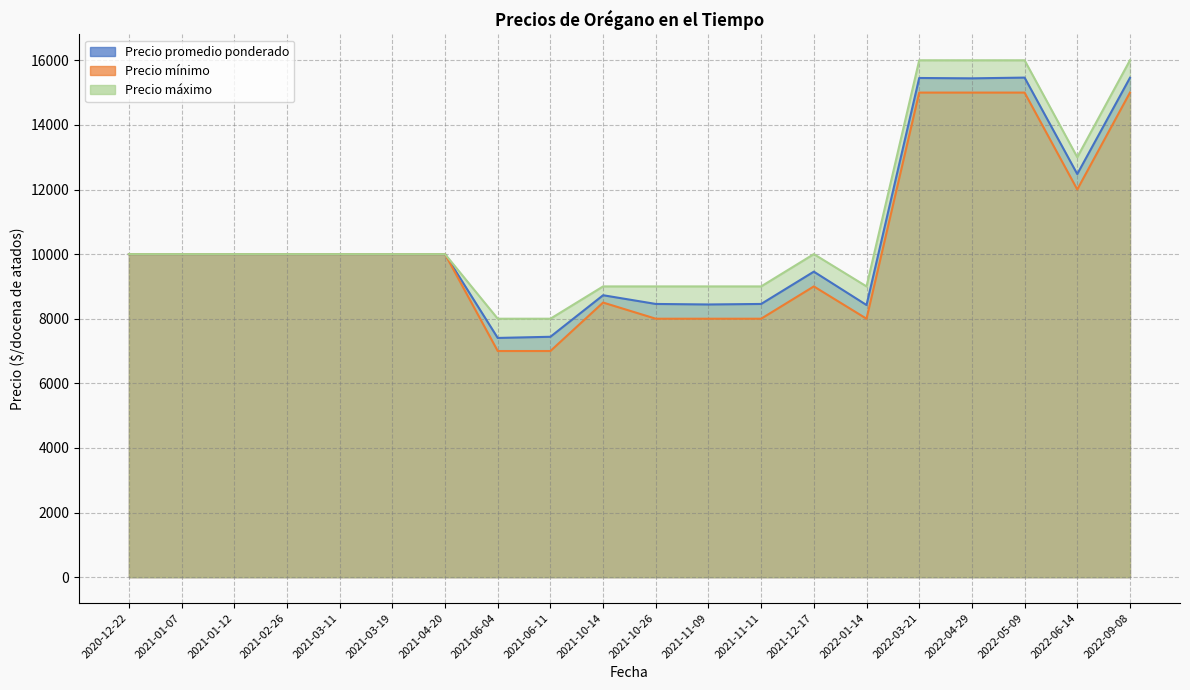

At which category does the chart reach its peak across all series?

2022-09-08